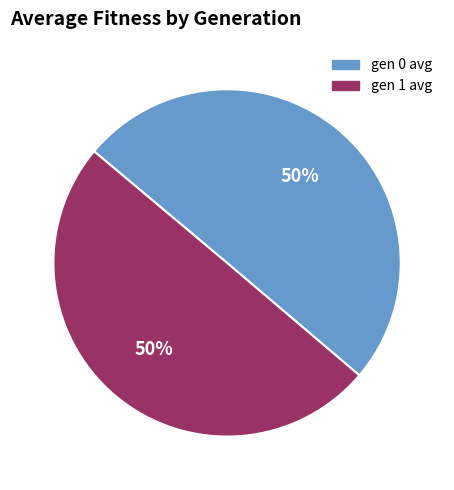

To the nearest percent, what is the combined percentage of gen 1 avg and gen 0 avg?

100%